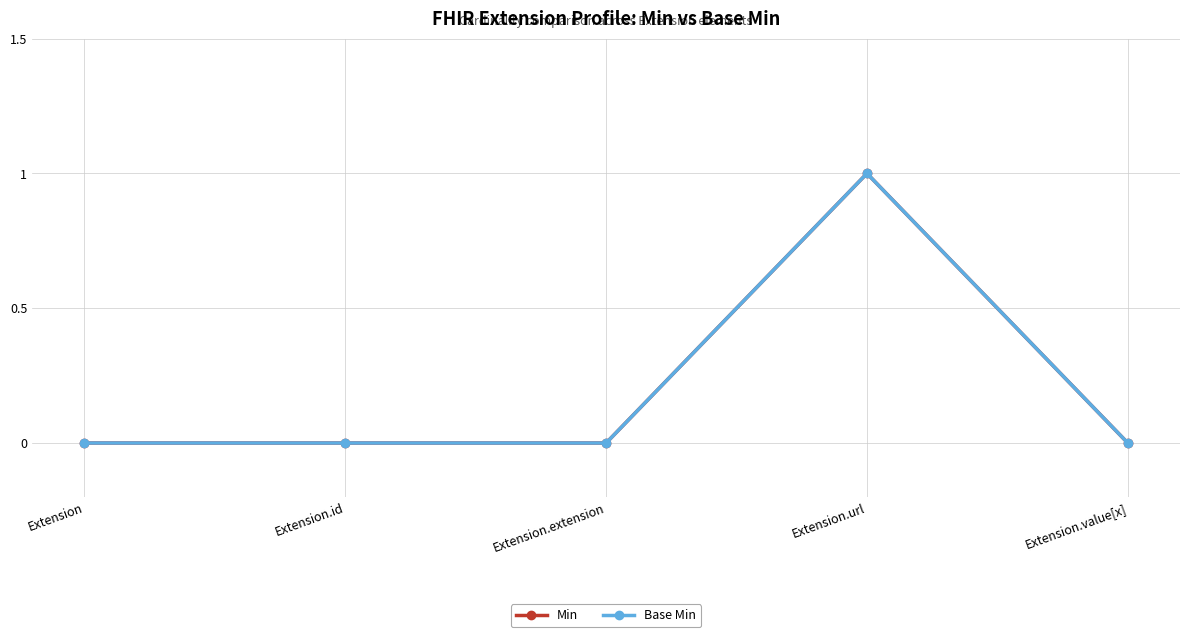

True or false: Min has more than 2 points higher than both neighbors.

False